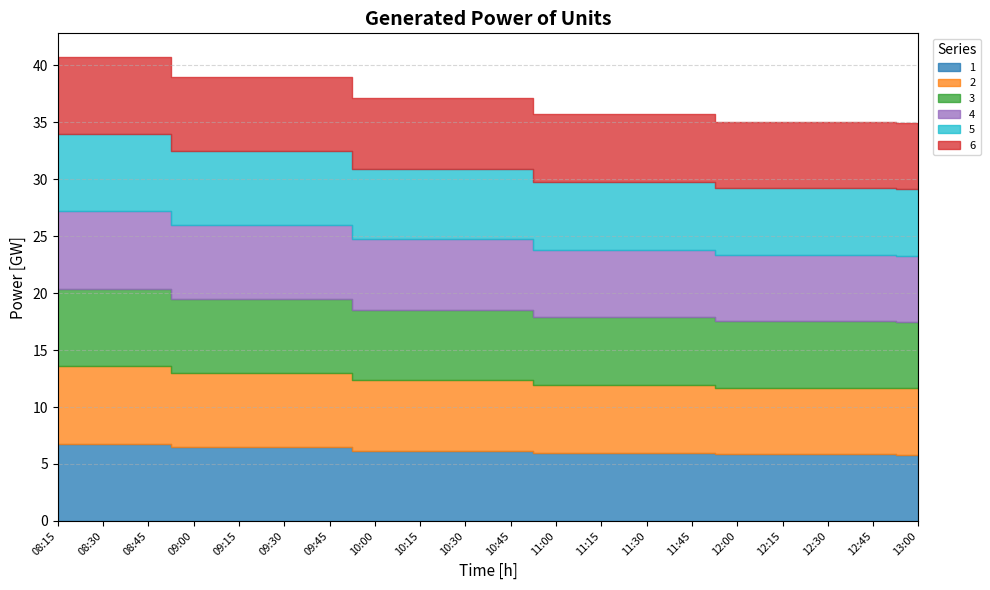

In 4, how many points are lower than both neighbors (excluding endpoints)?

1